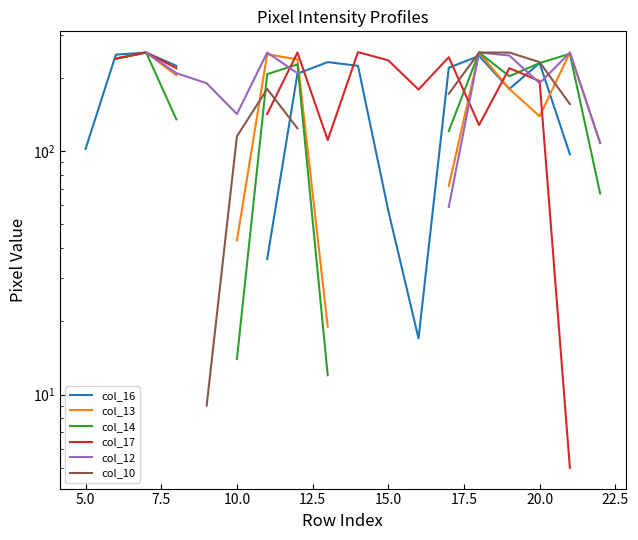

Where do col_17 and col_13 first cross each other?

11 and 12